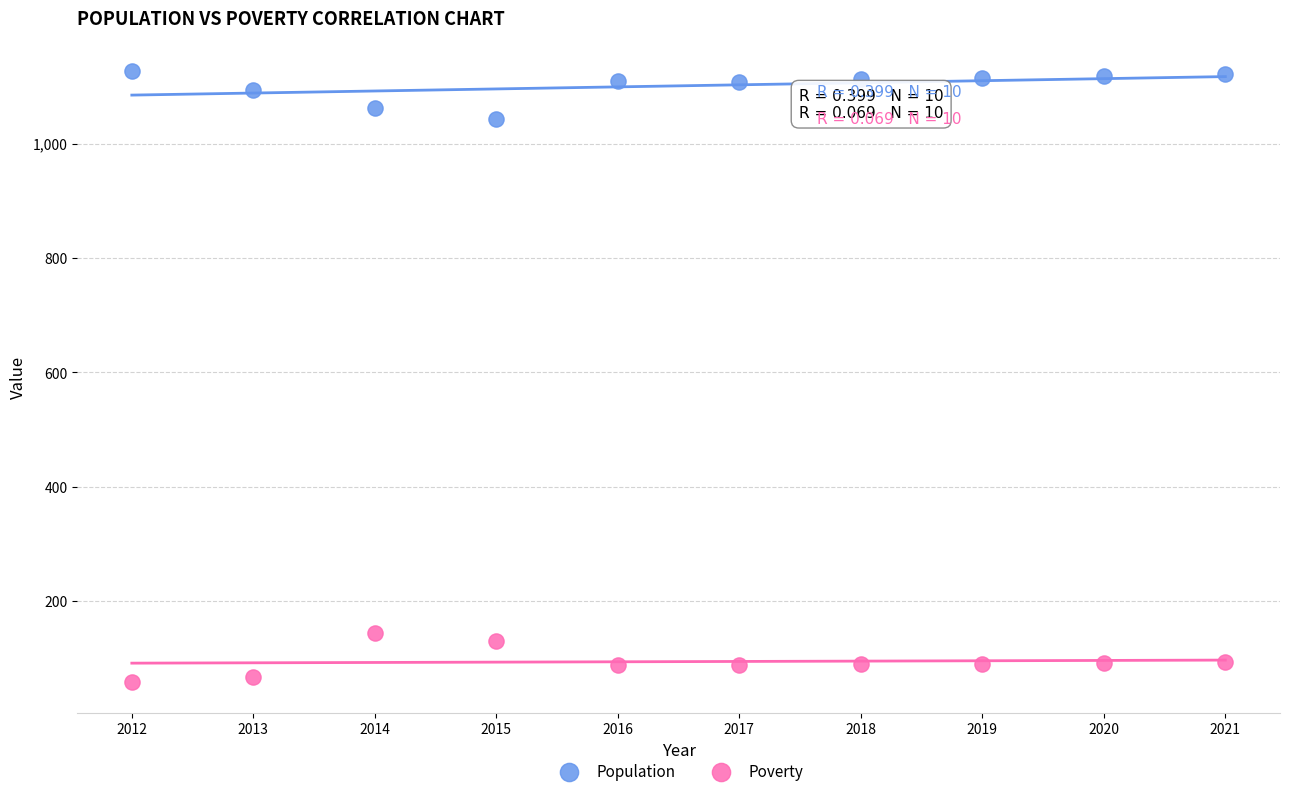

Which series contains the highest Y value?

Population